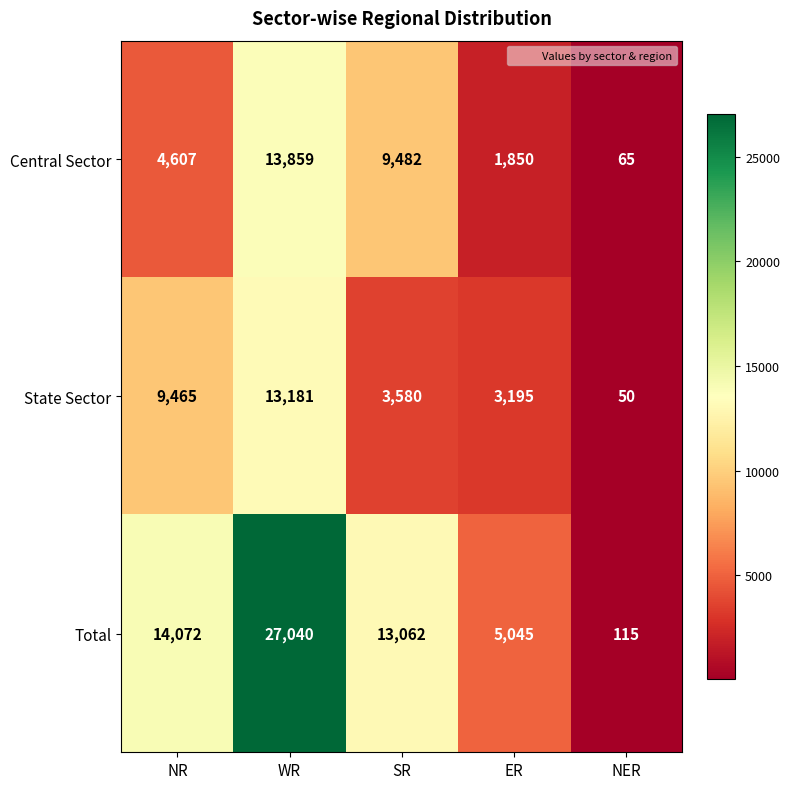

The Central Sector series shows 3146 at NR. True or false?

False